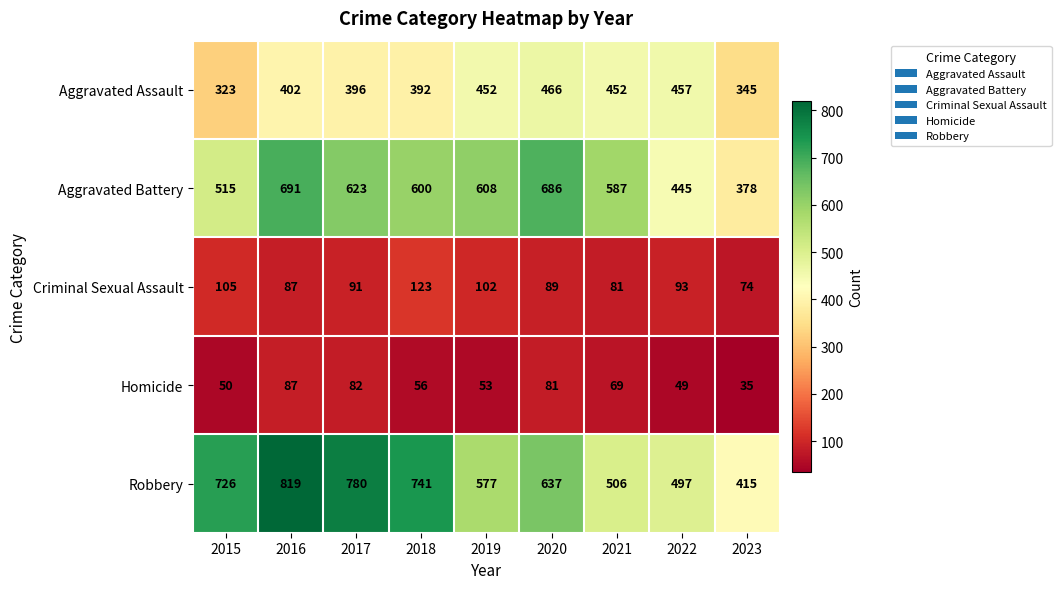

Count the number of categories in the chart.

9